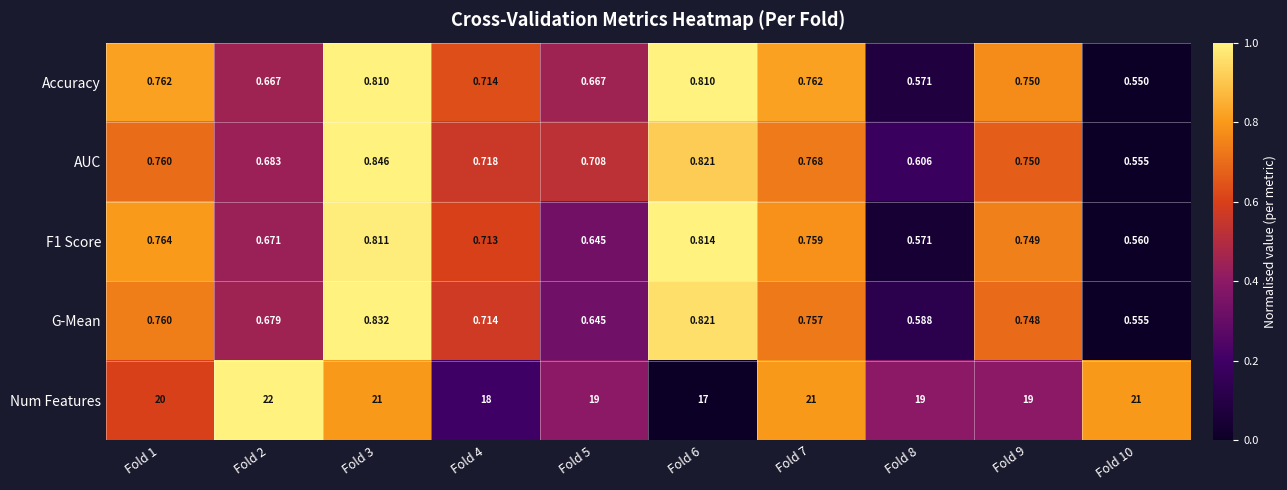

Is the value of Num Features at Fold 4 greater than the value of AUC at Fold 9?

Yes